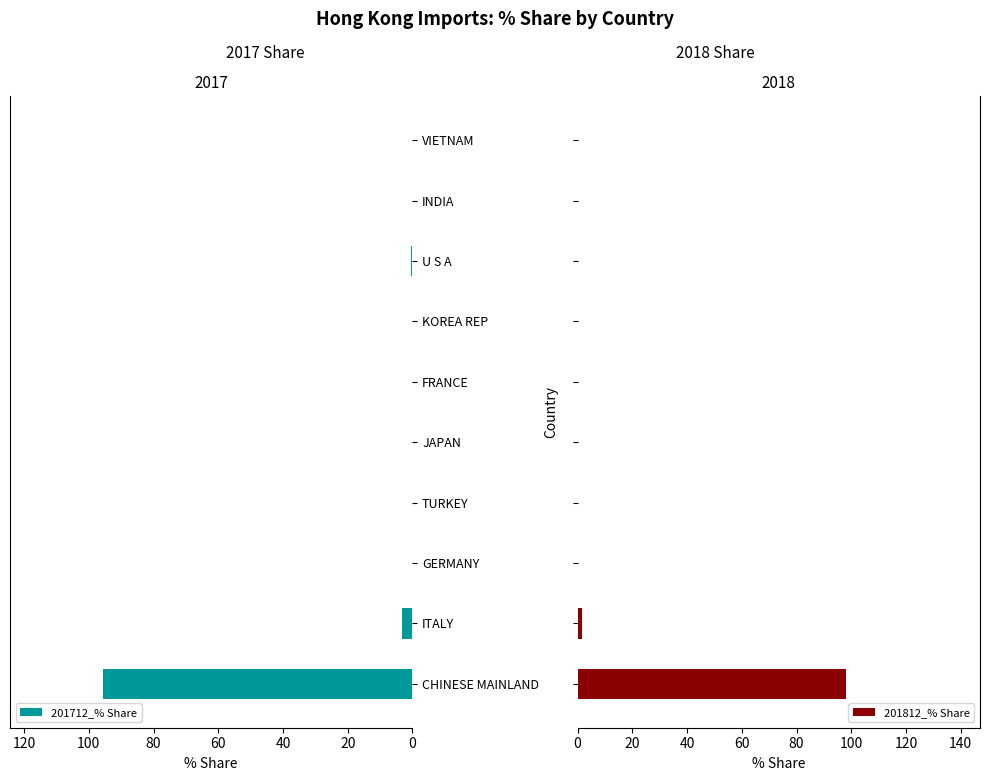

At which label does 201712_% Share reach its peak?

CHINESE MAINLAND